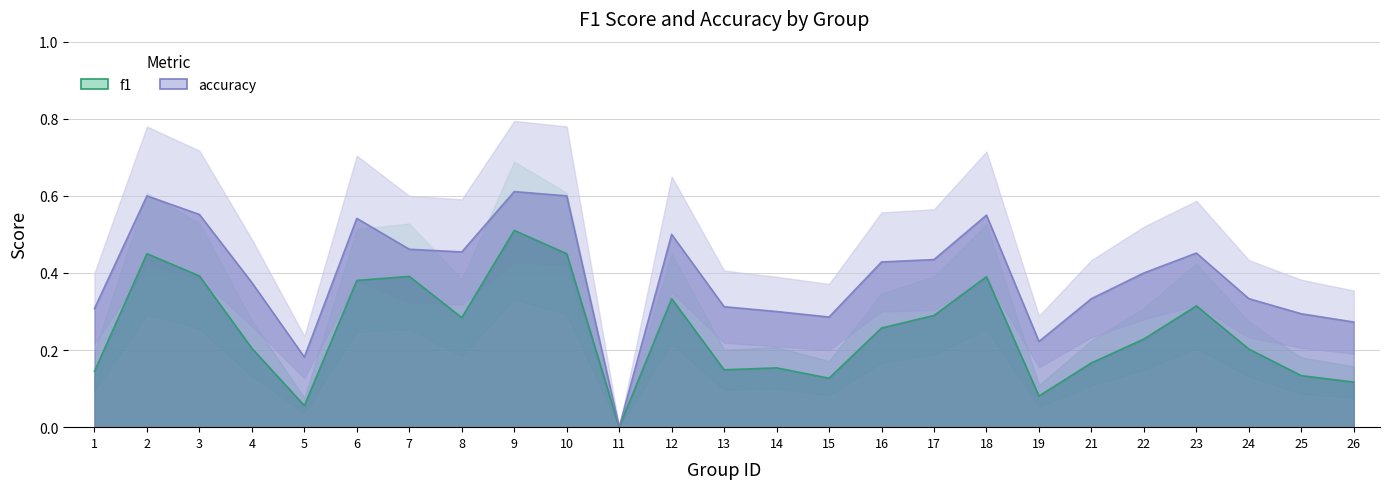

What is the greatest value displayed?

0.6